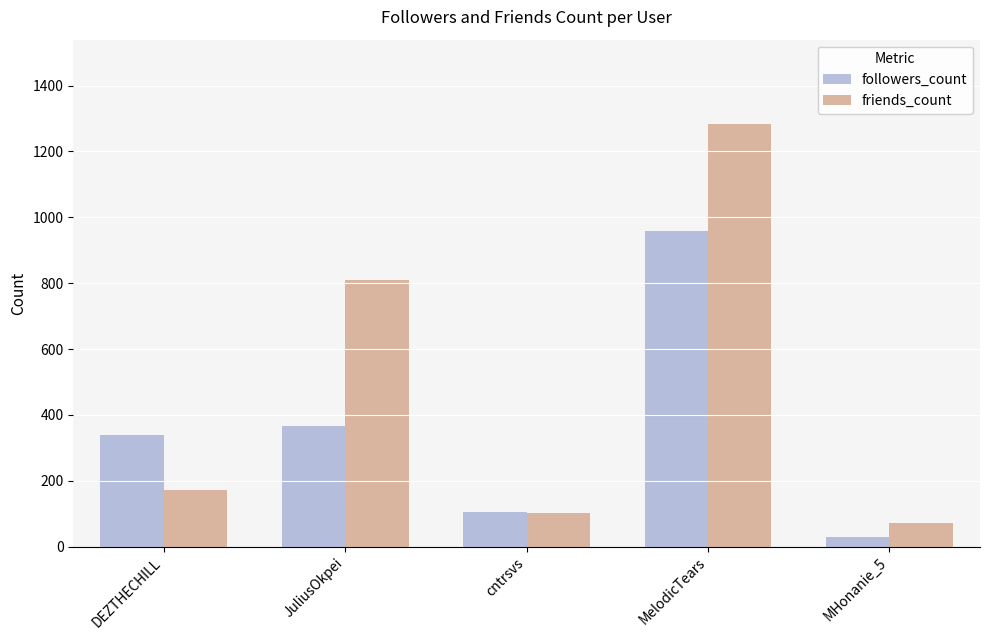

Which series has the widest spread of values?

friends_count